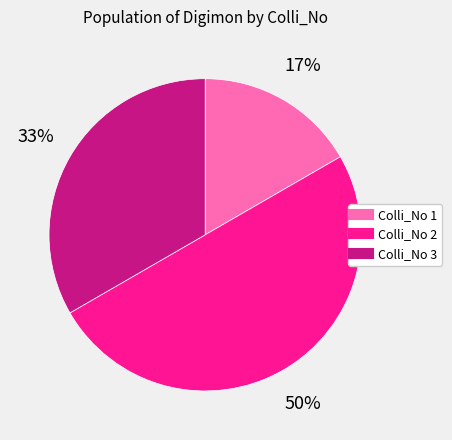

To the nearest percent, what is the difference between the largest and smallest slice percentages?

33%